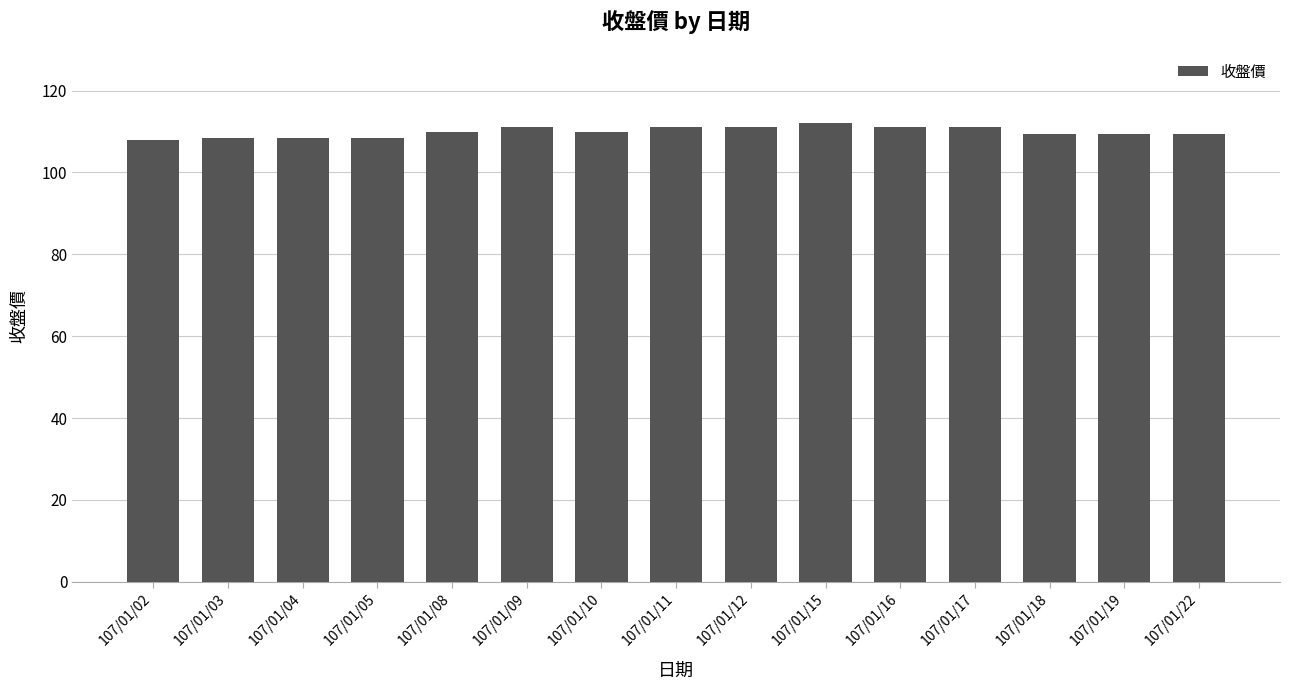

The chart shows a value of 111.0 at 107/01/16. True or false?

True